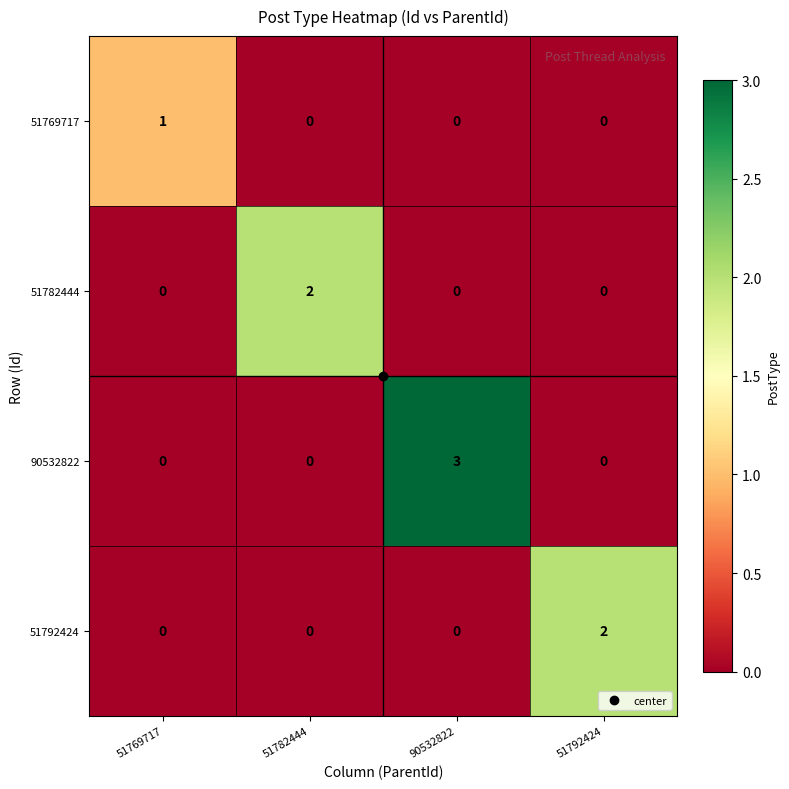

Which series has the largest total across all categories?

90532822